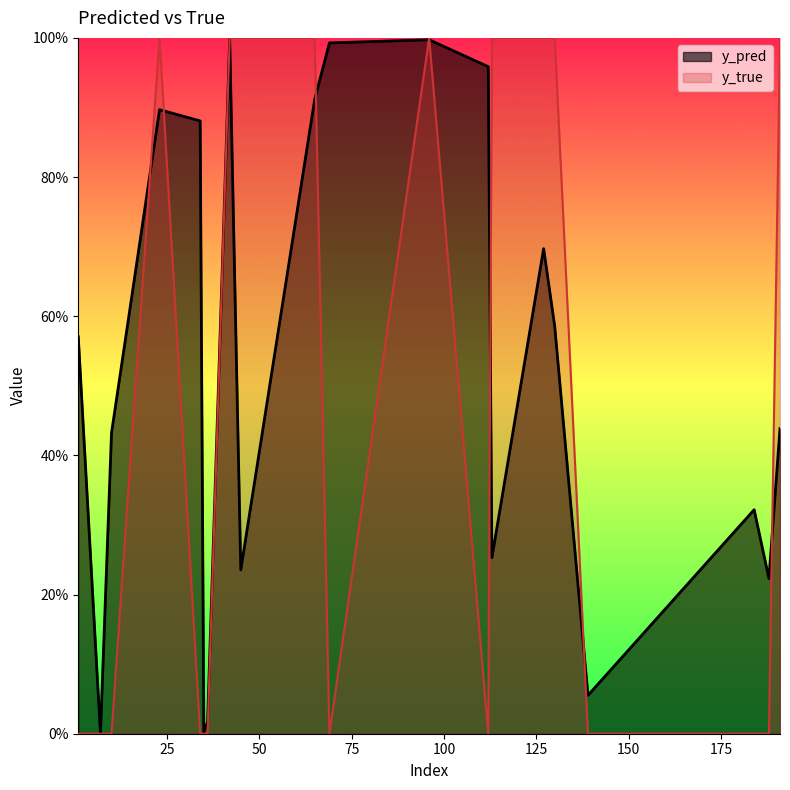

Count the number of categories in the chart.

20